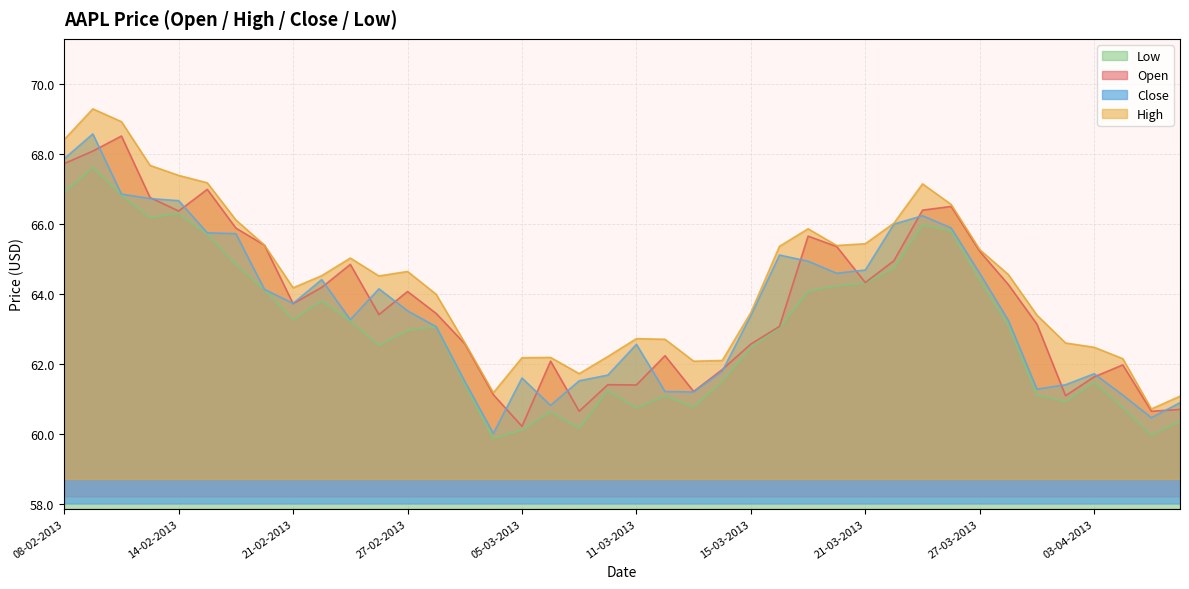

What is the total value across all series at 28-03-2013?

255.1